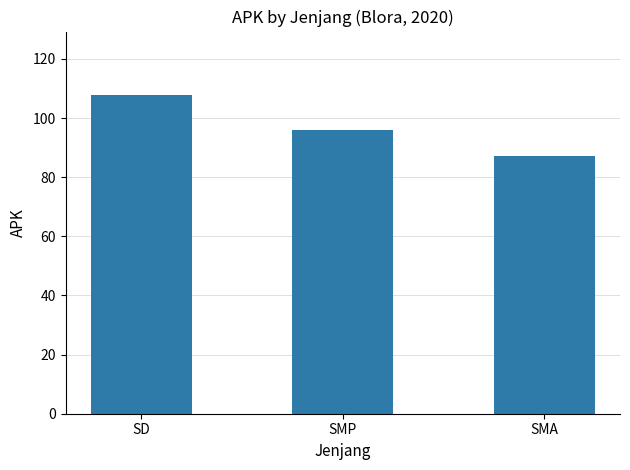

How many bars are there in total?

3